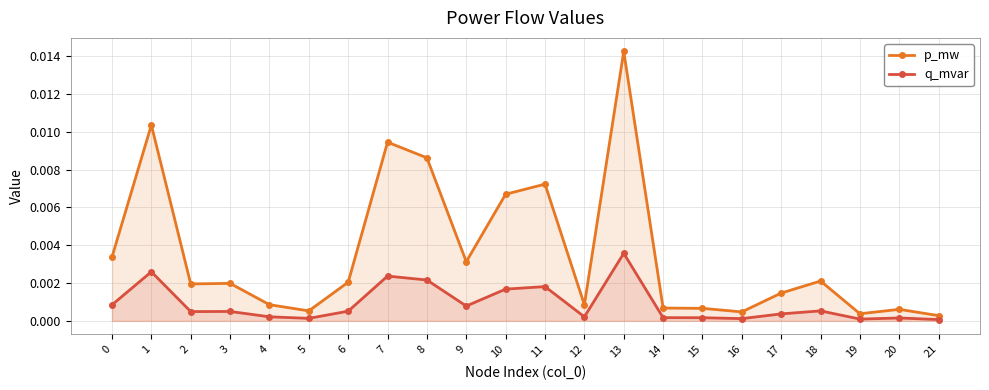

Where is q_mvar nearest to the value 0?

21